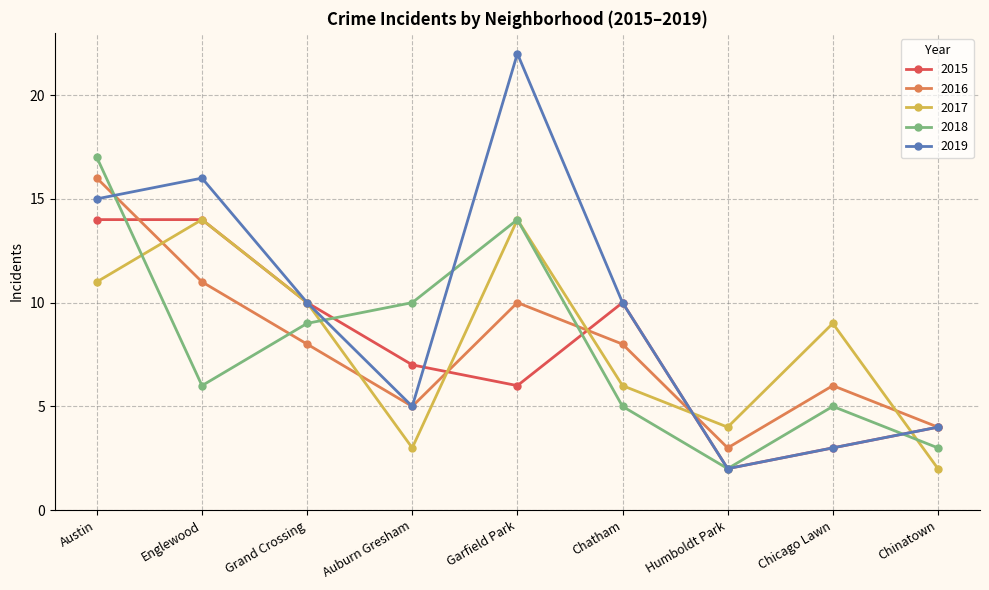

How many intersections are there between 2018 and 2016?

3